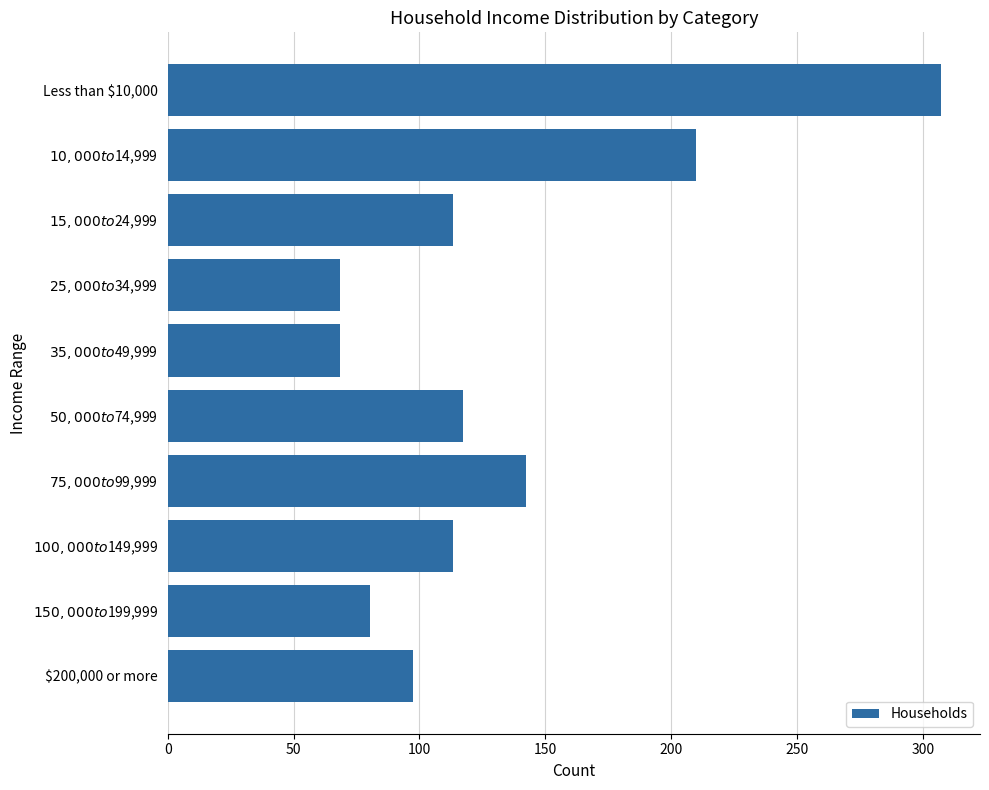

What is the value of the 10th bar from the top?

97.6